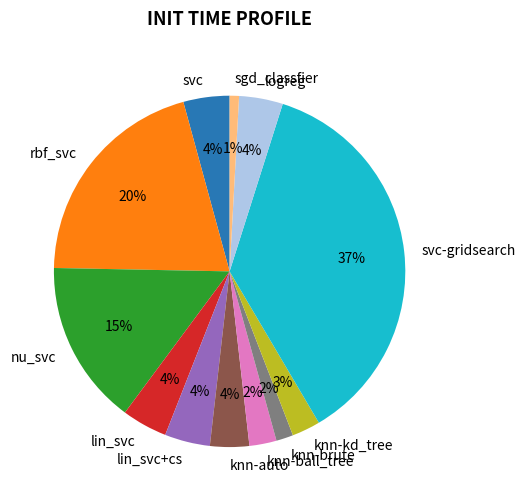

Do lin_svc and knn-ball_tree together represent more than half of the pie?

No